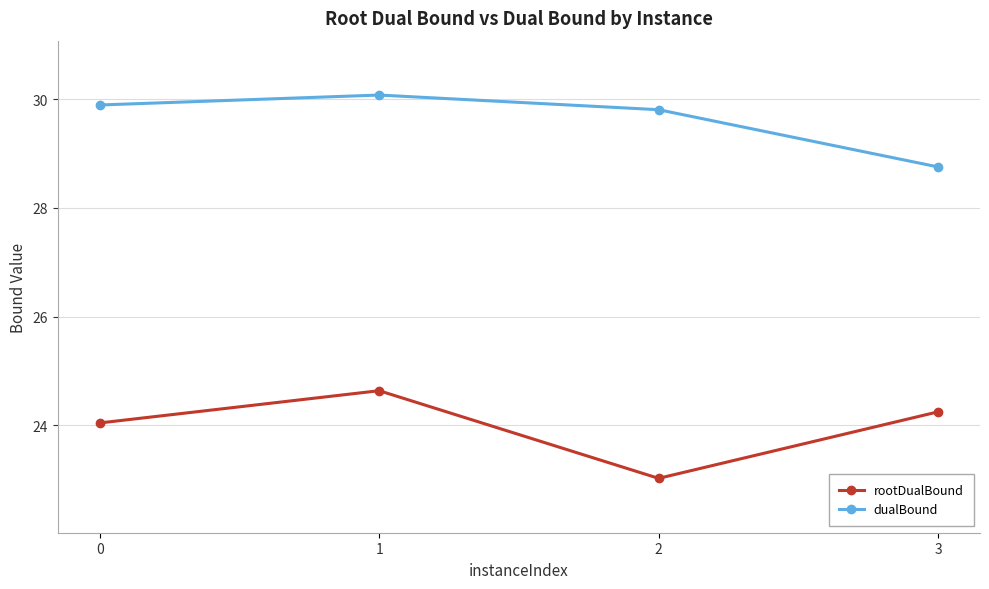

Which series changed the most between 0 and 3?

dualBound